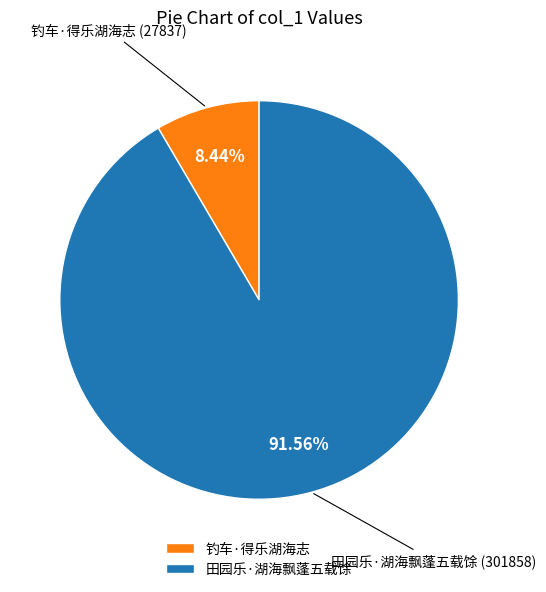

Does 钓车·得乐湖海志 represent more than half of the total?

No